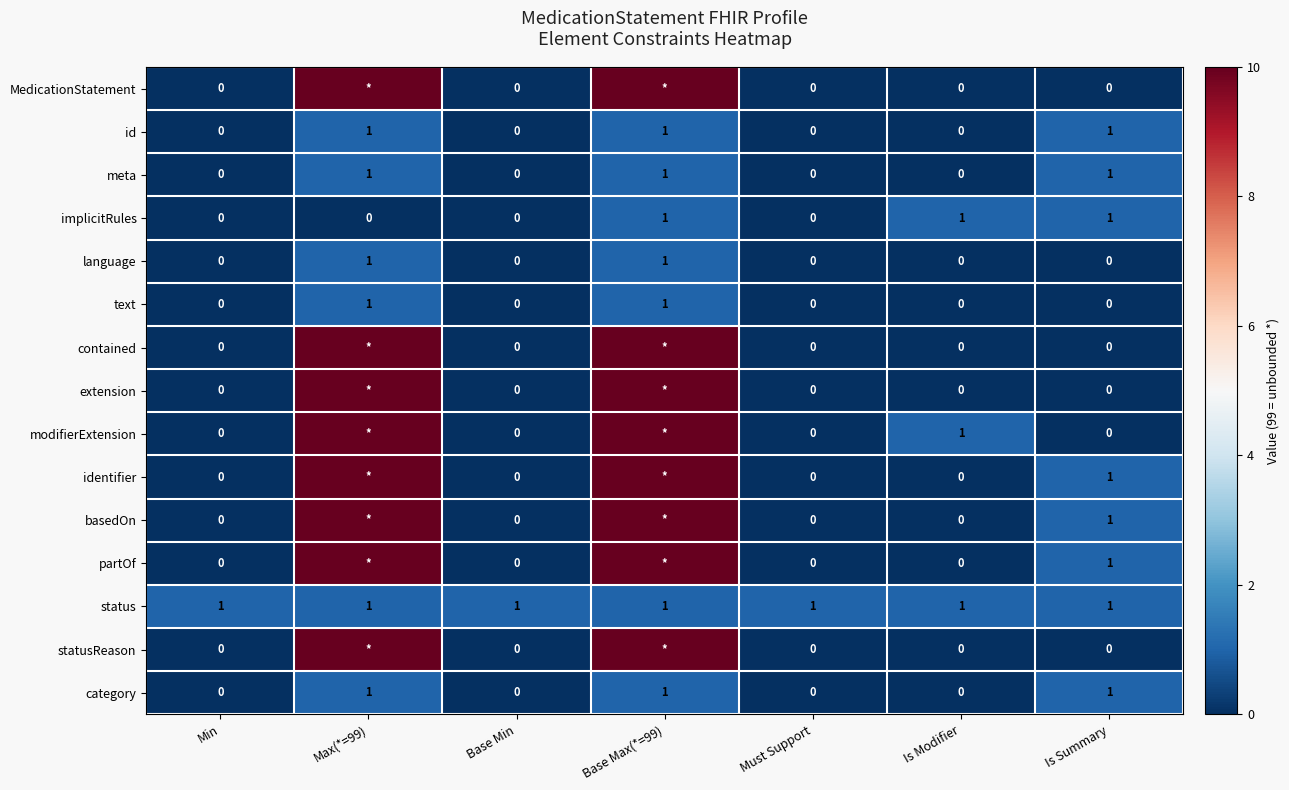

True or false: meta has a value of 1 at Min.

False